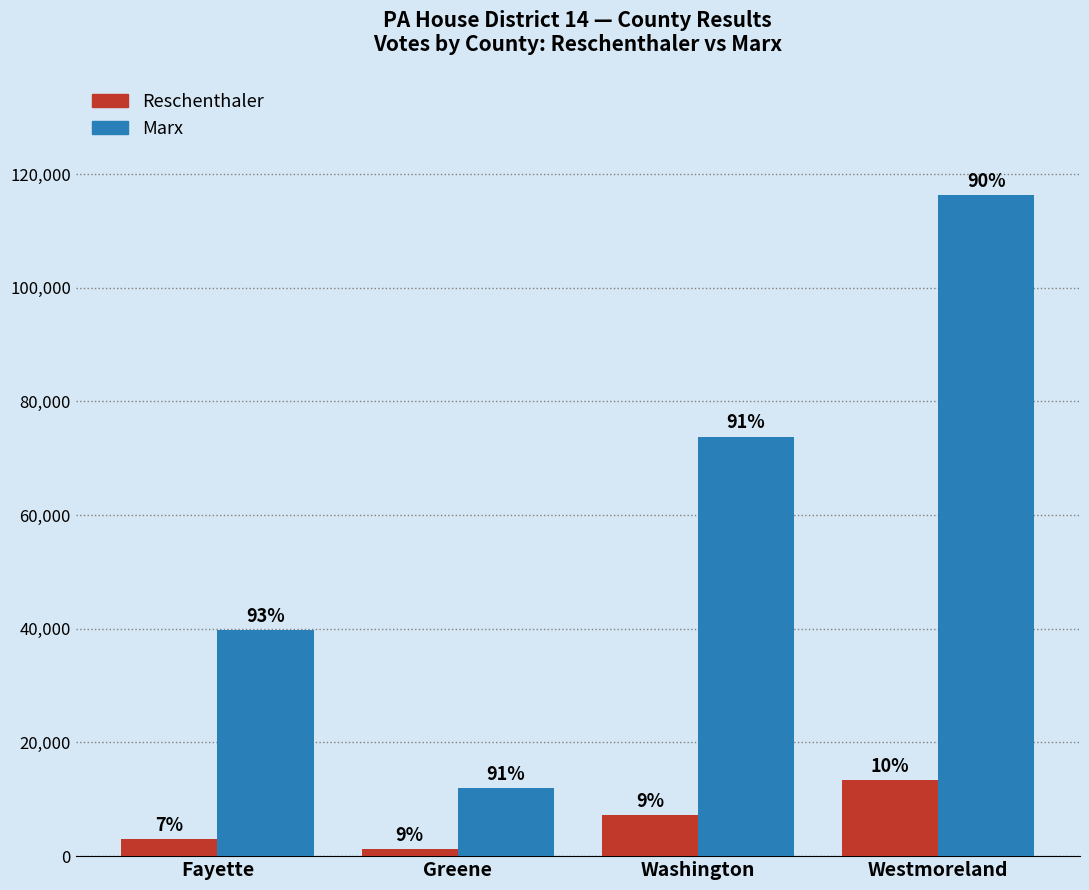

The value of Reschenthaler at Greene is 1865. True or false?

False